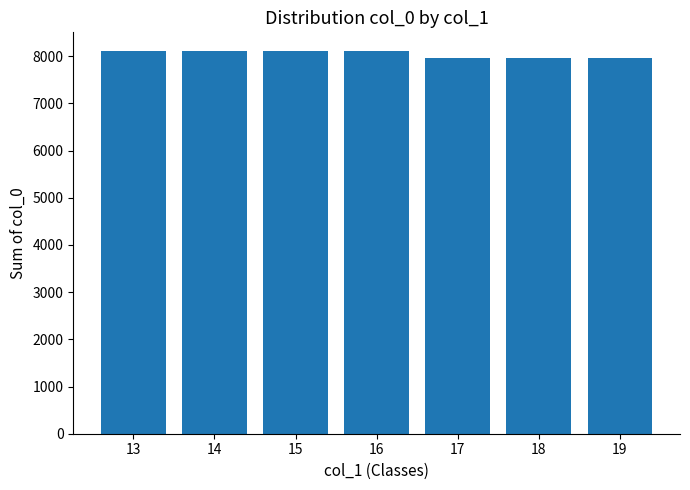

What is the minimum value shown in the chart?

7955